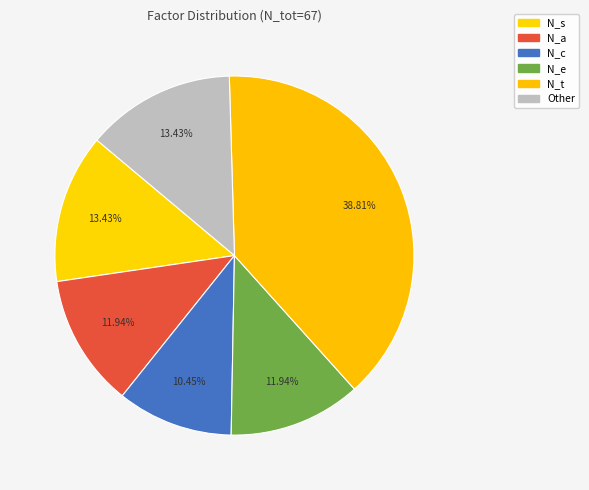

To the nearest percent, what is the combined percentage of N_c and N_a?

22%